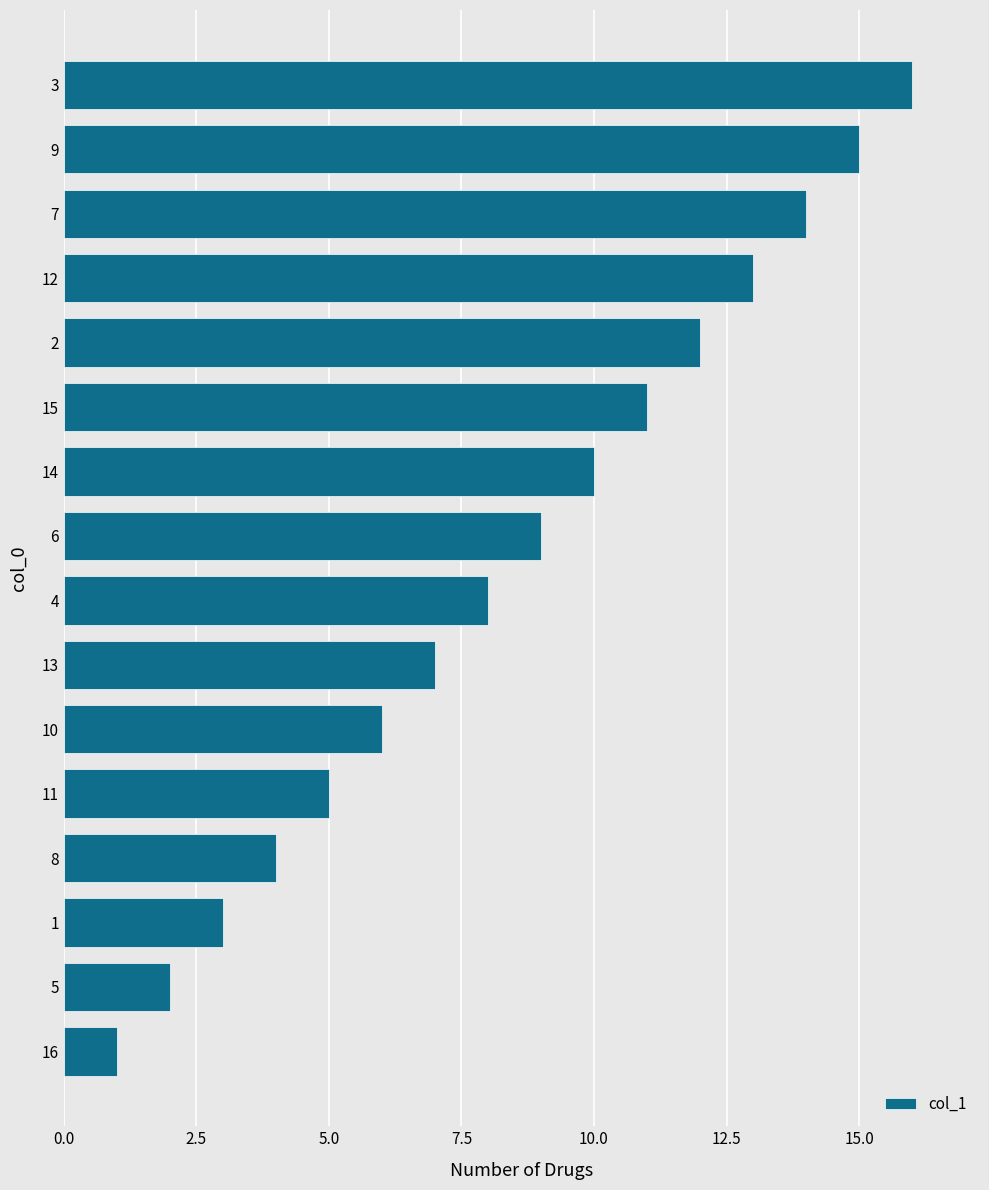

What is the greatest value displayed?

16